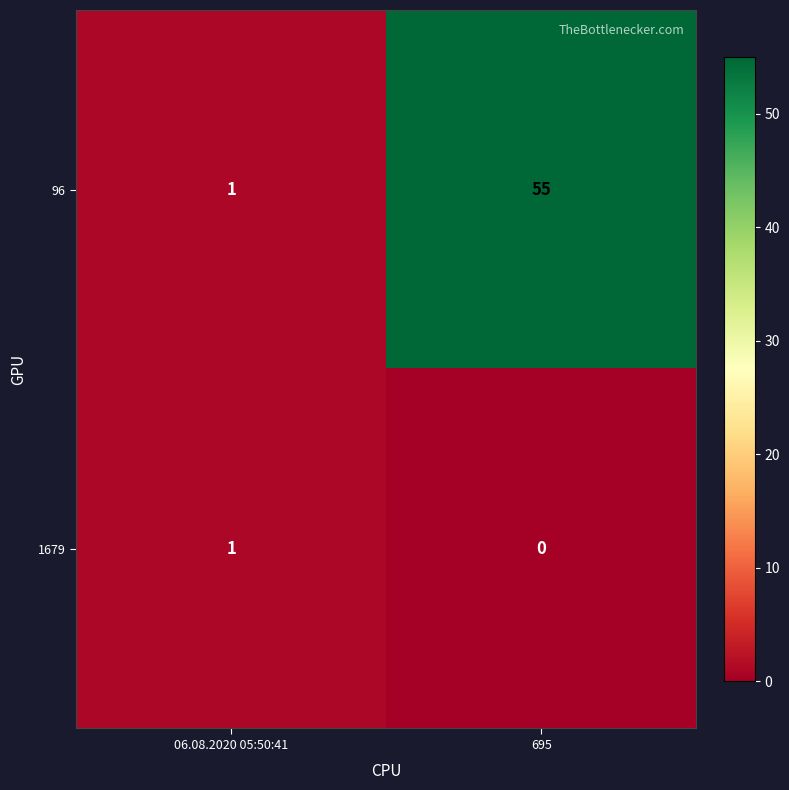

Which series changed the most between 06.08.2020 05:50:41 and 695?

96